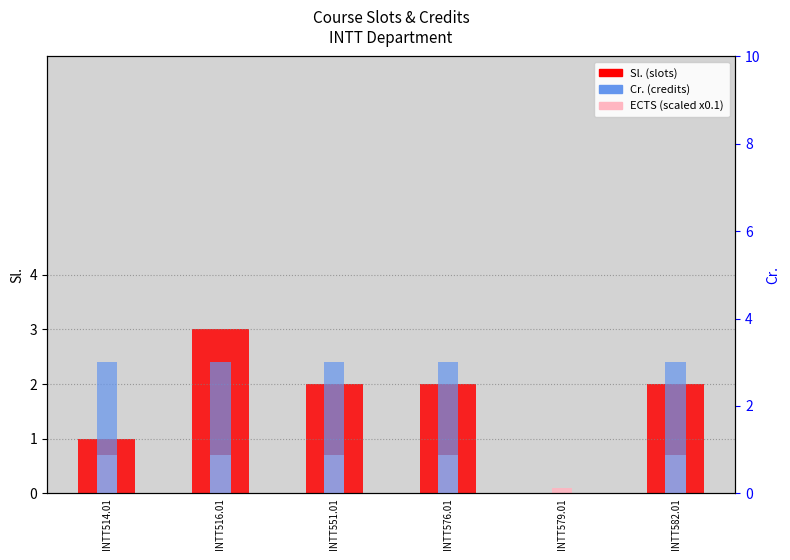

At which category does the chart reach its minimum across all series?

INTT579.01